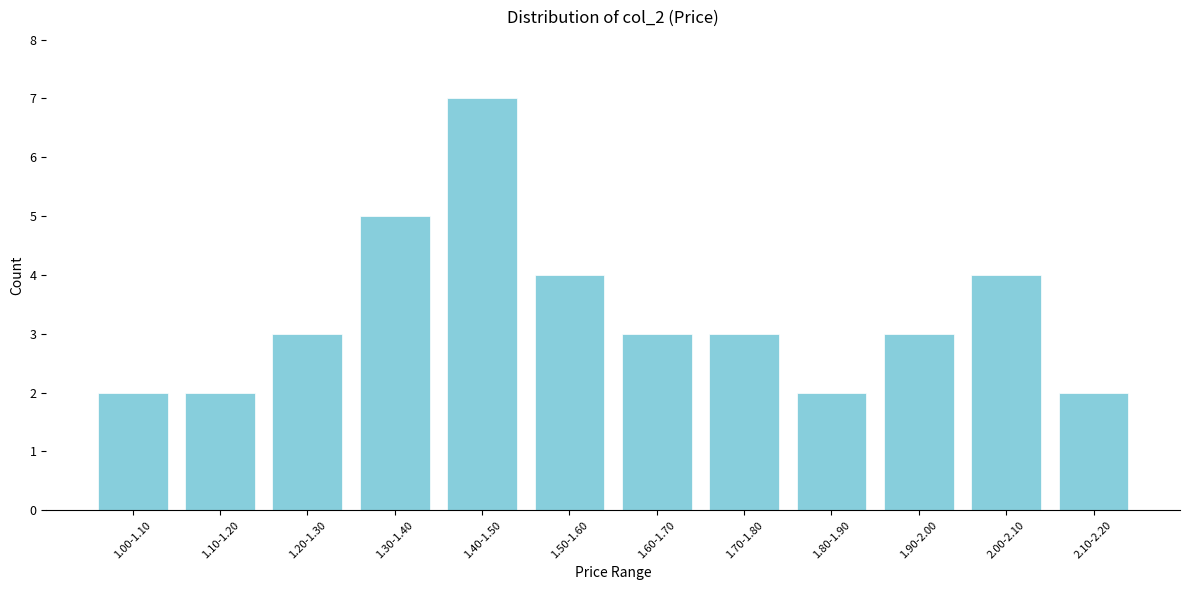

Reading right to left, list all the values displayed in this chart.

2.10-2.20=2	2.00-2.10=4	1.90-2.00=3	1.80-1.90=2	1.70-1.80=3	1.60-1.70=3	1.50-1.60=4	1.40-1.50=7	1.30-1.40=5	1.20-1.30=3	1.10-1.20=2	1.00-1.10=2